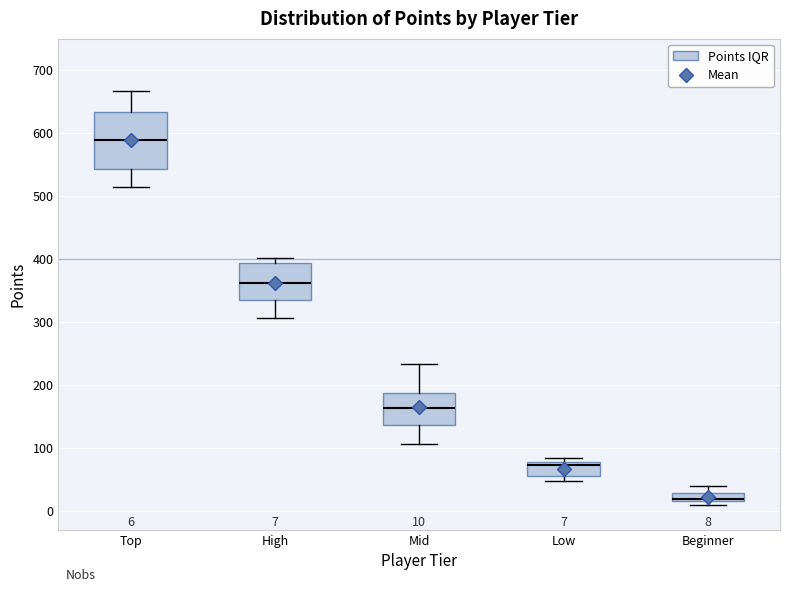

Which box's median line is the lowest?

Beginner